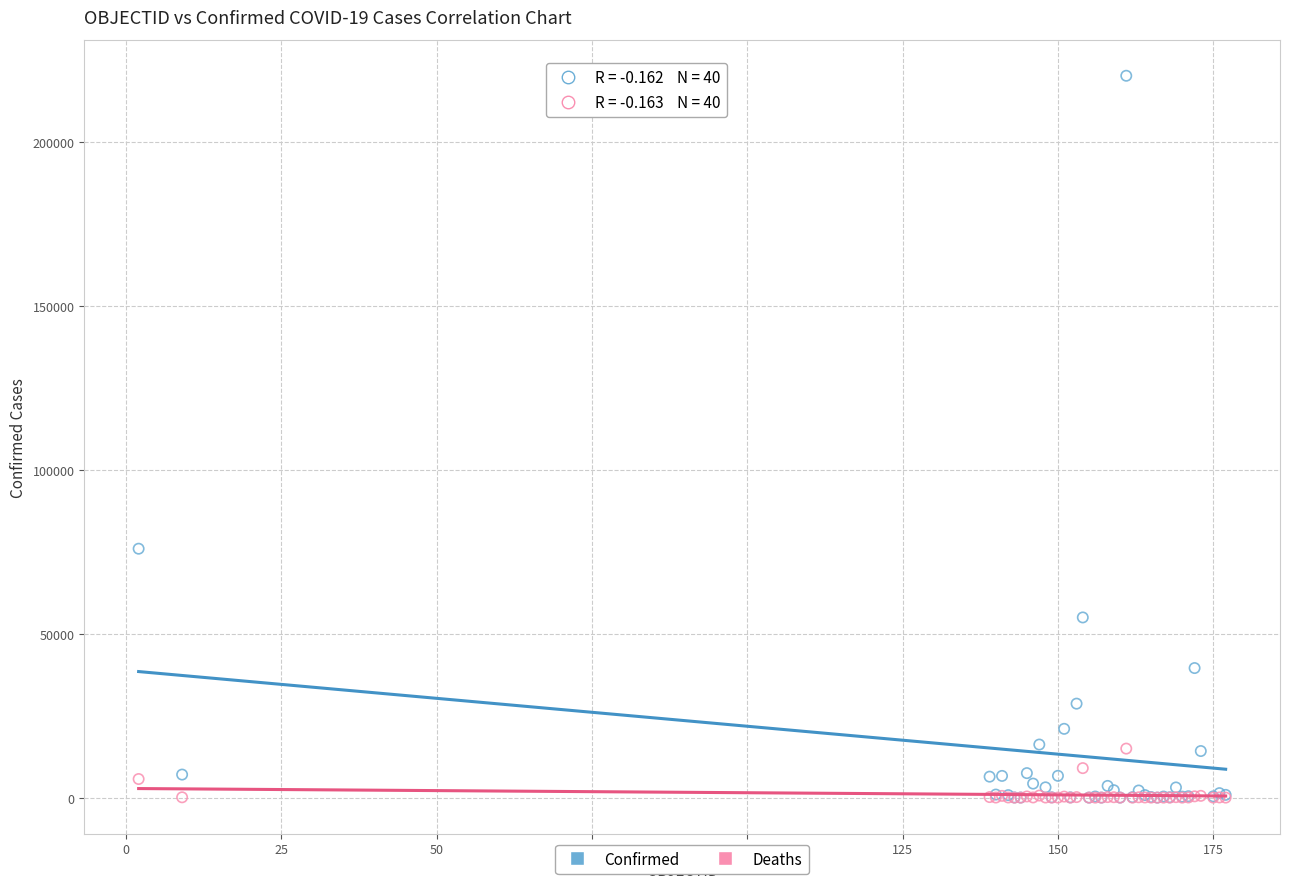

Which series reaches the maximum Y coordinate?

Confirmed